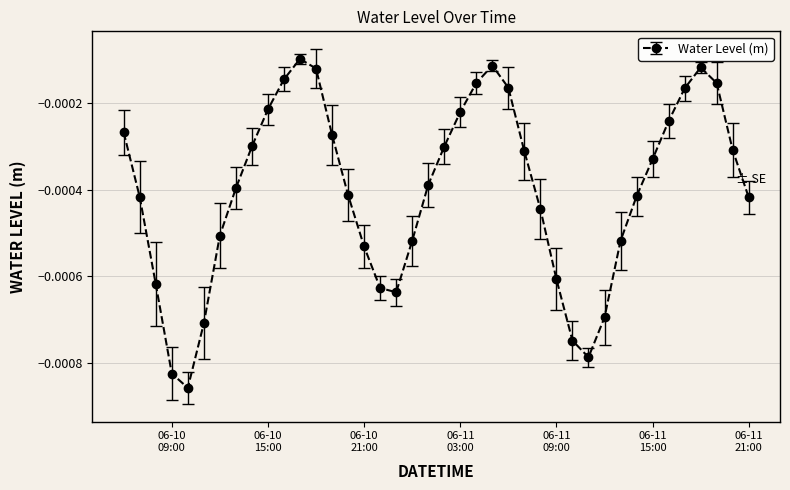

Does the chart have visible grid lines?

Yes